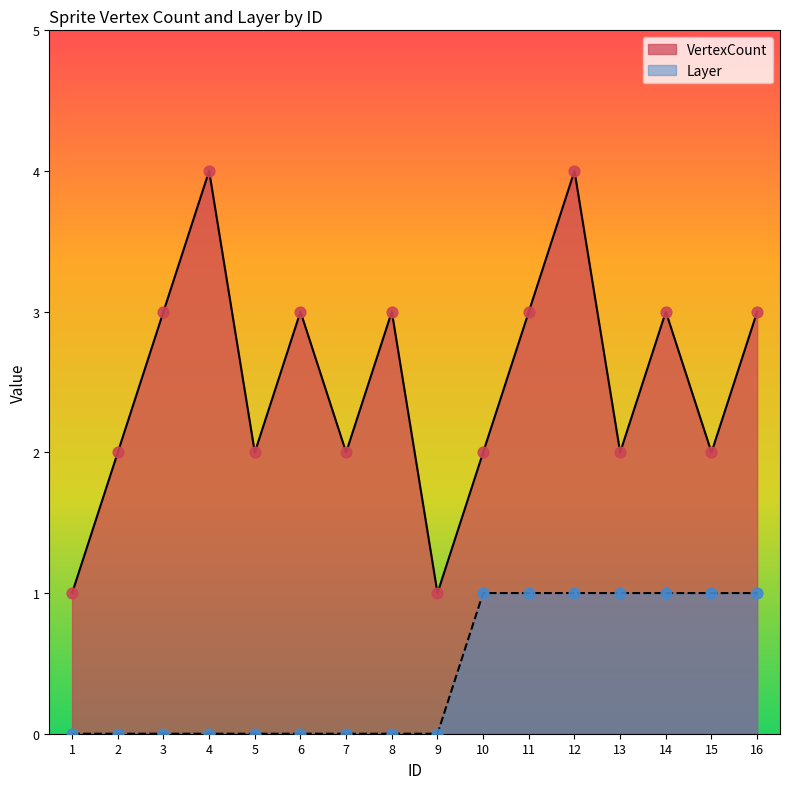

What are all the series names shown in the legend?

VertexCount, Layer